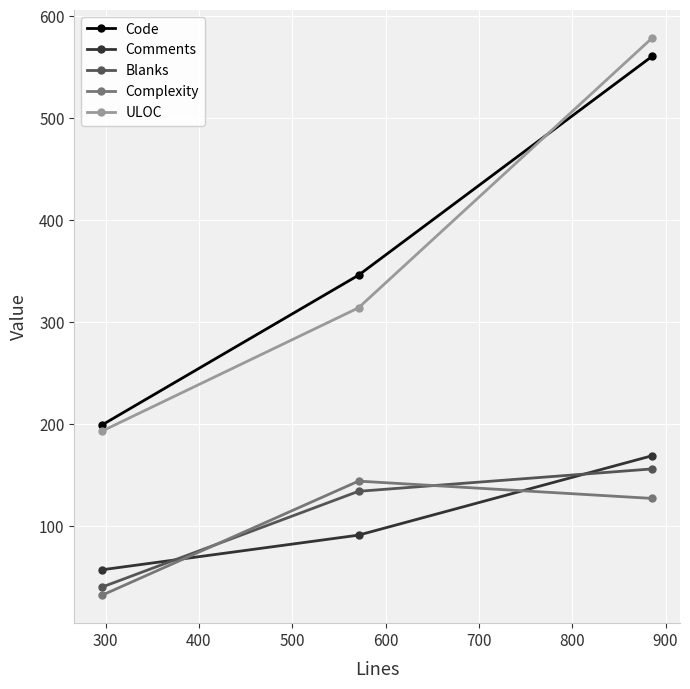

What is the difference between the second highest and minimum values in the Complexity series?

95